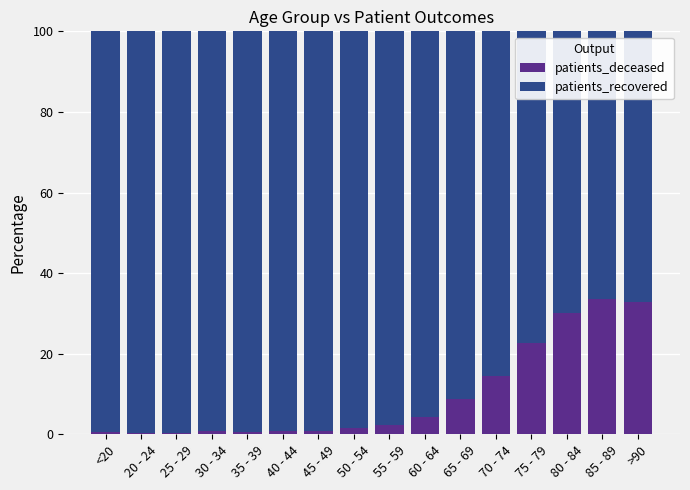

What are all the series names shown in the legend?

patients_deceased, patients_recovered